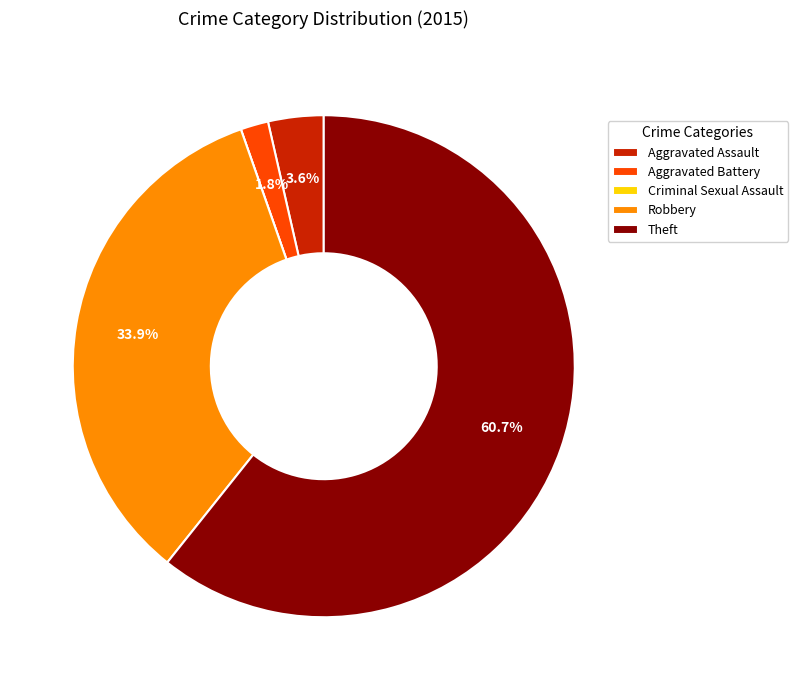

What is the total percentage of Aggravated Battery and Theft?

62.5%